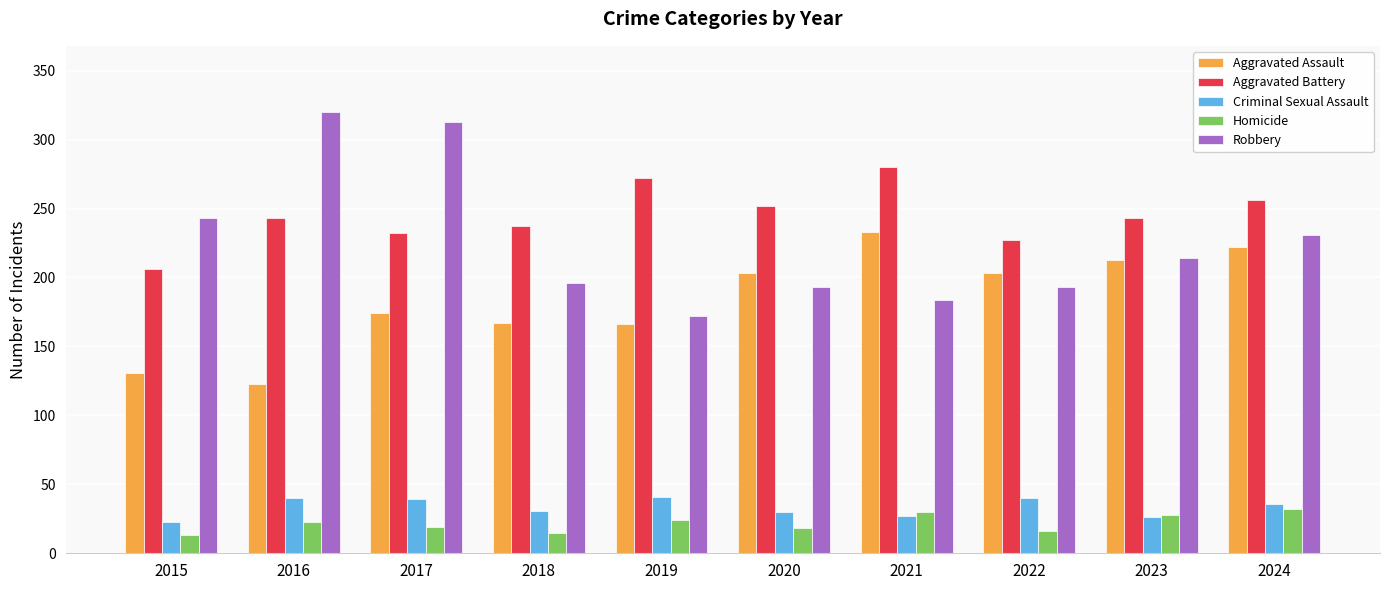

What is the highest value of the Aggravated Assault series?

233